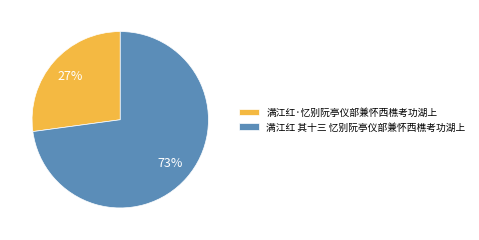

To the nearest percent, what portion does 满江红·忆别阮亭仪部兼怀西樵考功湖上 represent?

27%